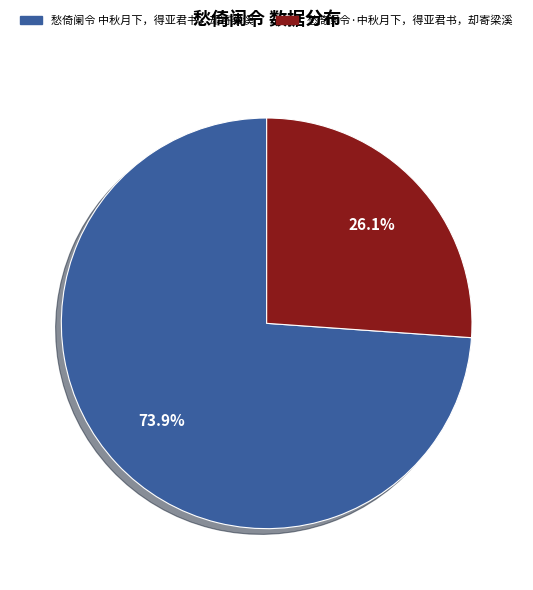

To the nearest percent, what percentage of the pie is 愁倚阑令·中秋月下，得亚君书，却寄梁溪?

26%